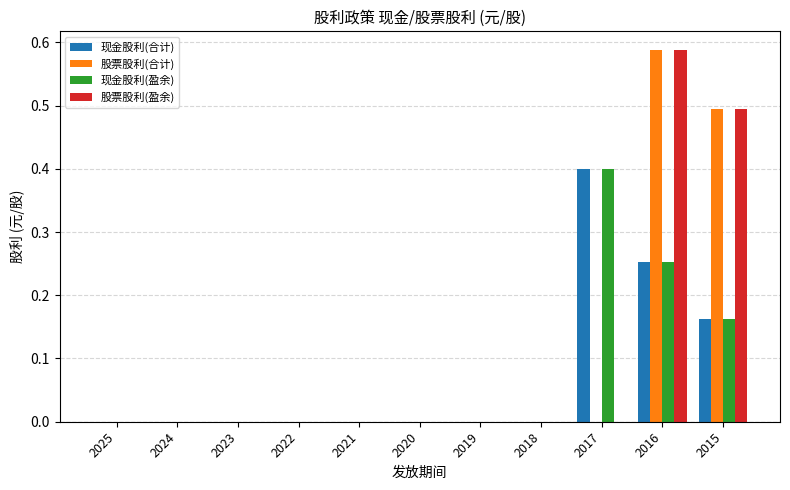

Which label corresponds to the largest value in the chart?

2016